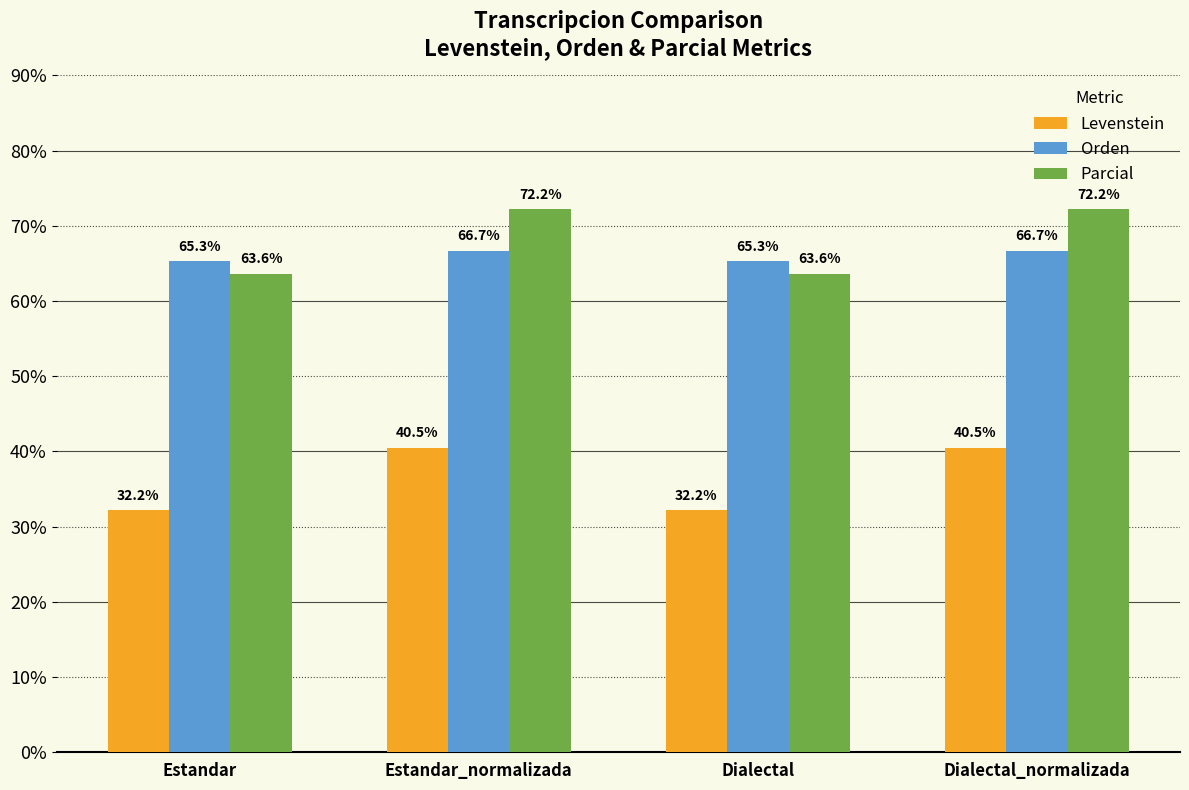

How many bars are there in total?

12